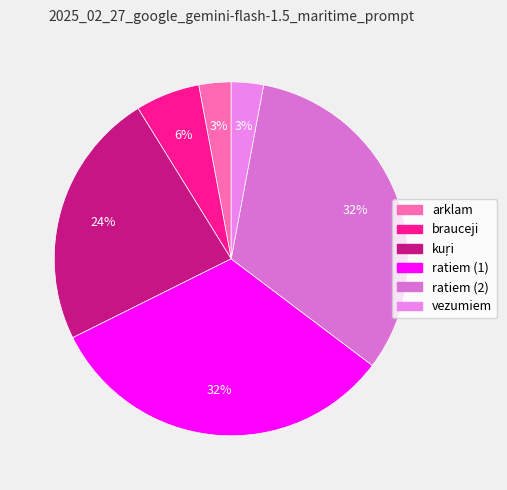

Count the number of slices in the pie.

6